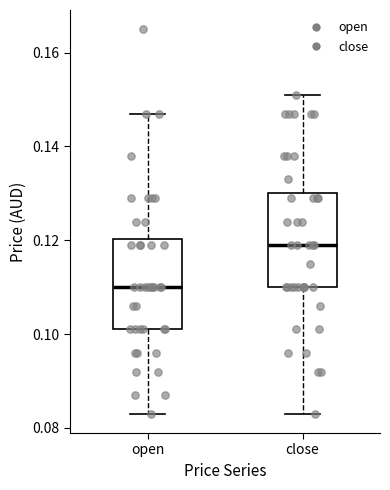

Reading left to right, read every box against the y-axis: the position of its median line, the range the box covers, and the ends of its whiskers. The values are not printed on the chart, so give them approximately, as read against the axis.

open: median 0.110, box 0.102 to 0.120, whiskers 0.084 to 0.148
close: median 0.120, box 0.110 to 0.130, whiskers 0.084 to 0.152